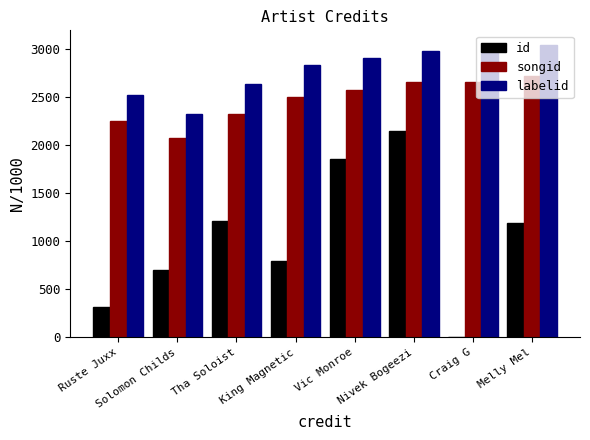

Reading left to right, what are all the values shown in this chart?

id: 312.0	704.1	1214.5	791.5	1858.6	2154.2	8.3	1189.9
songid: 2251.2	2073.6	2331.2	2507.4	2581.1	2663.0	2663.0	2718.1
labelid: 2528.9	2324.2	2643.5	2835.8	2907.1	2982.6	2982.6	3045.7